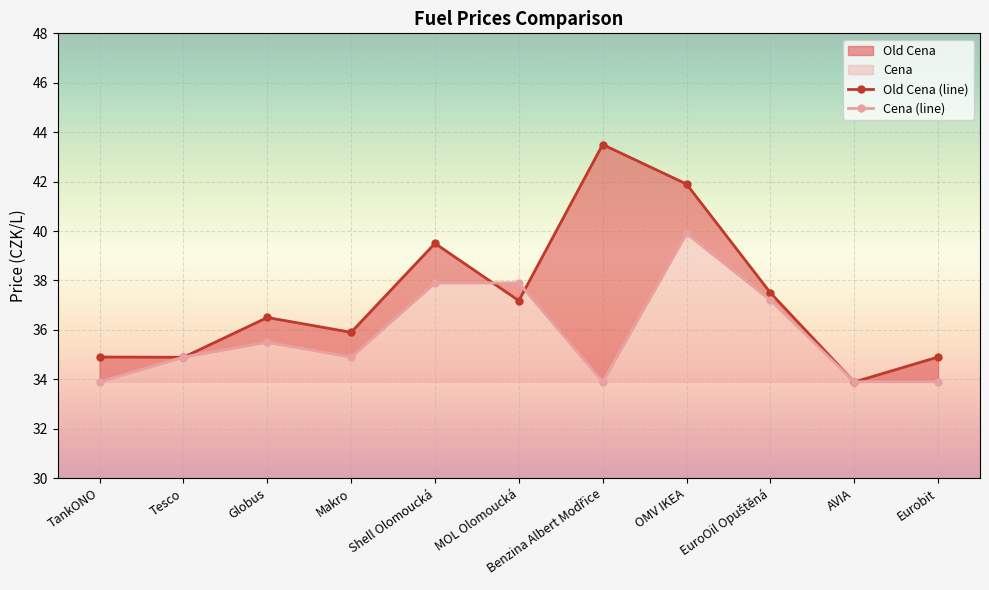

What is the lowest value of the Cena (line) series?

33.9